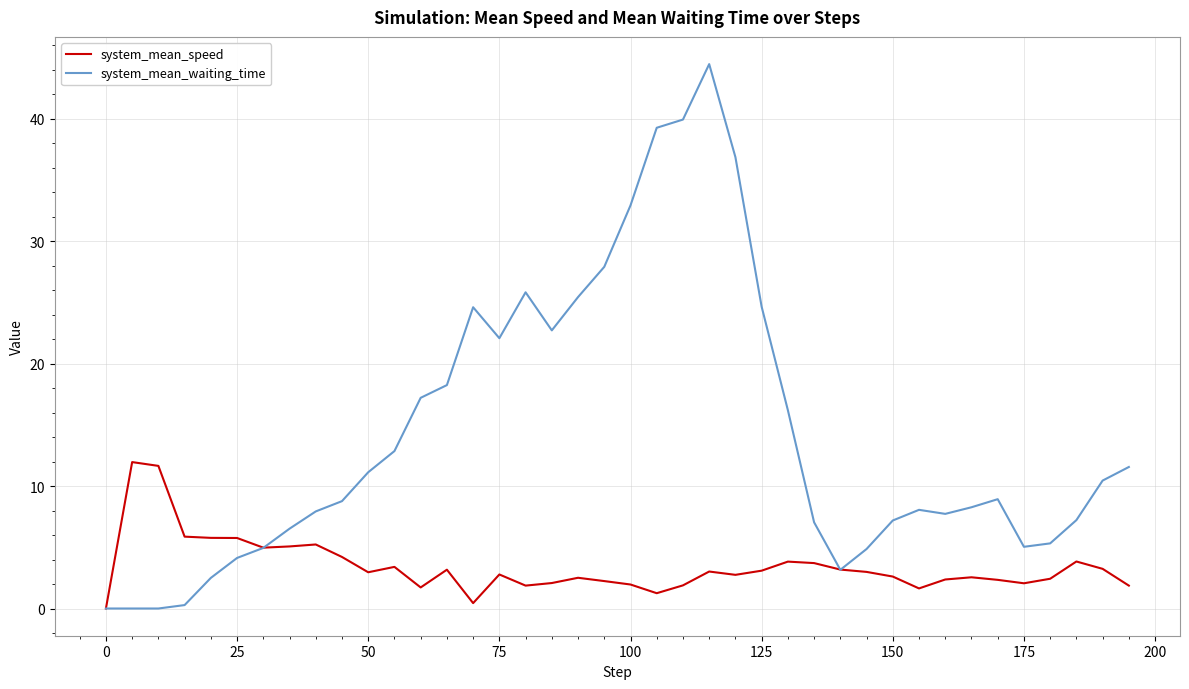

Which series has the largest total across all categories?

system_mean_waiting_time